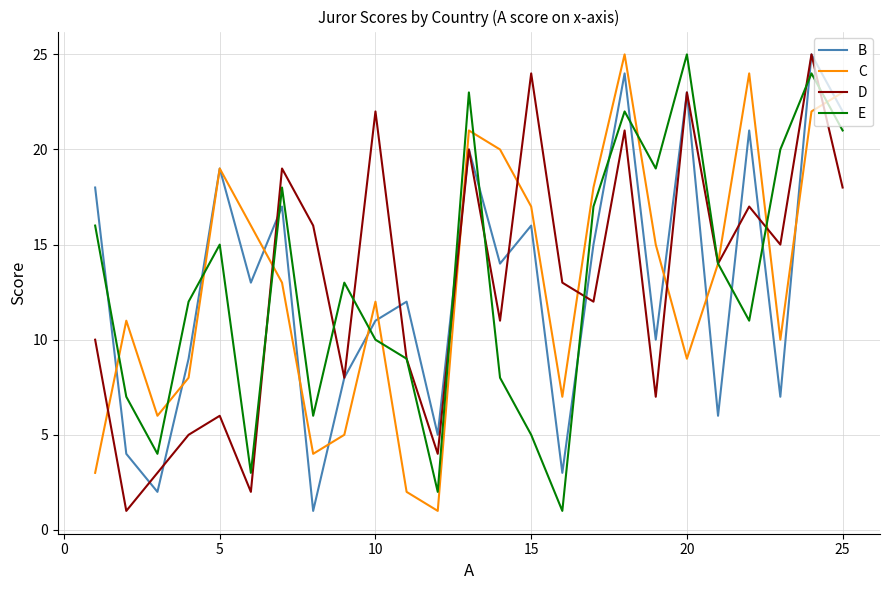

What is the greatest value displayed?

25